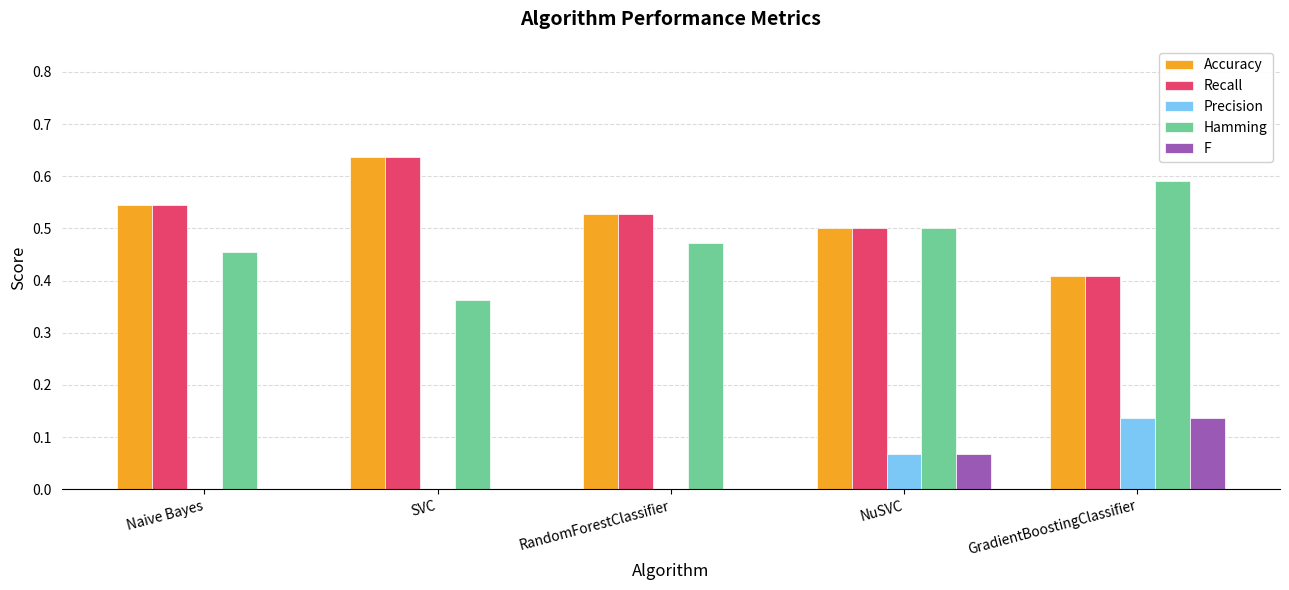

What is the total value across all series at SVC?

1.6